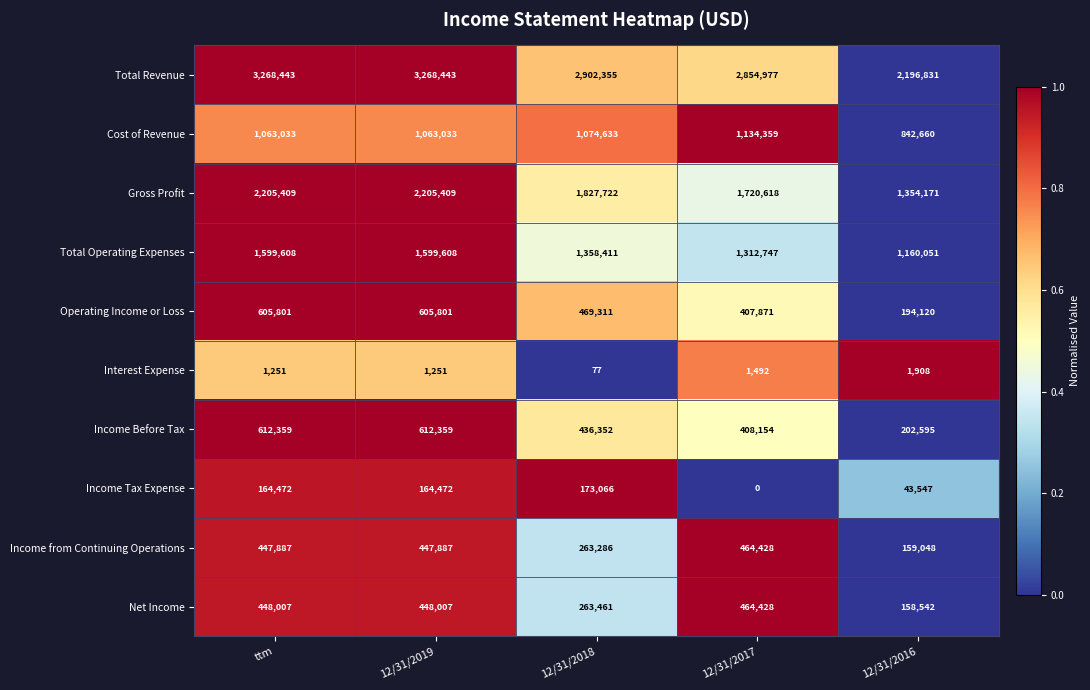

True or false: Total Operating Expenses has a value of 559789 at 12/31/2019.

False